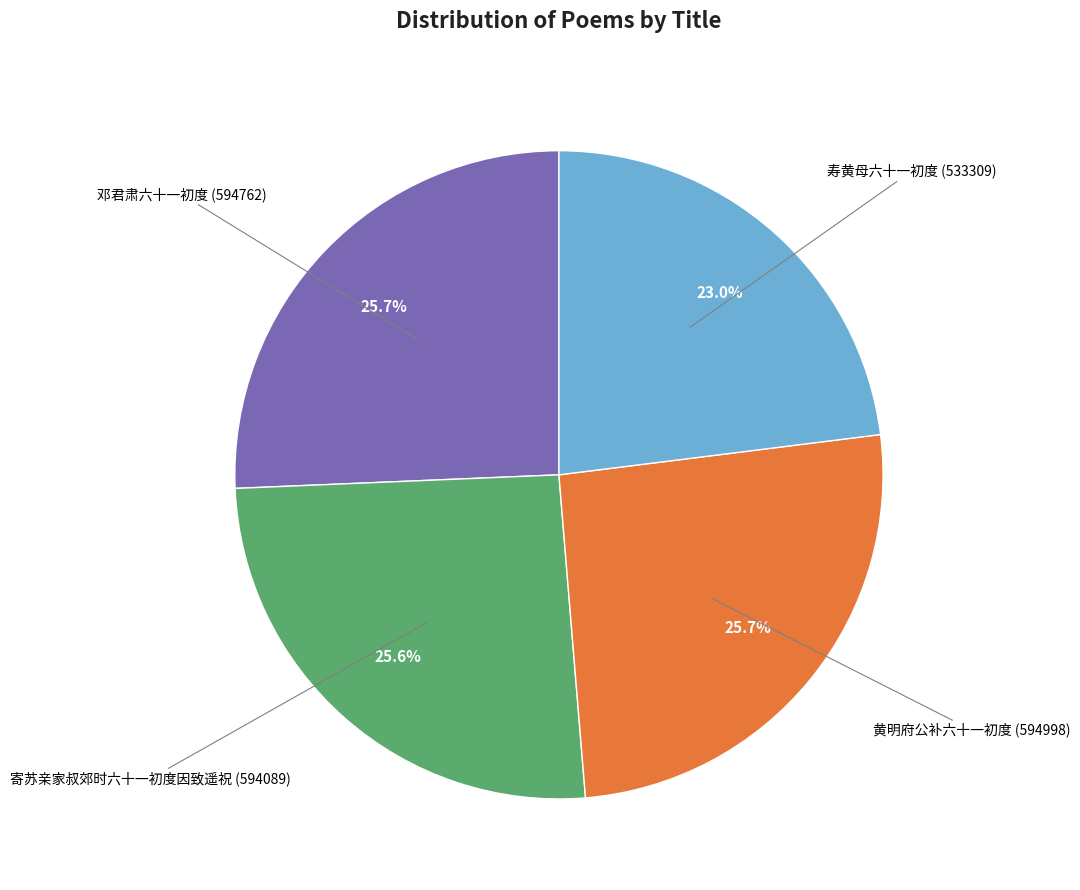

How many segments does this pie chart have?

4